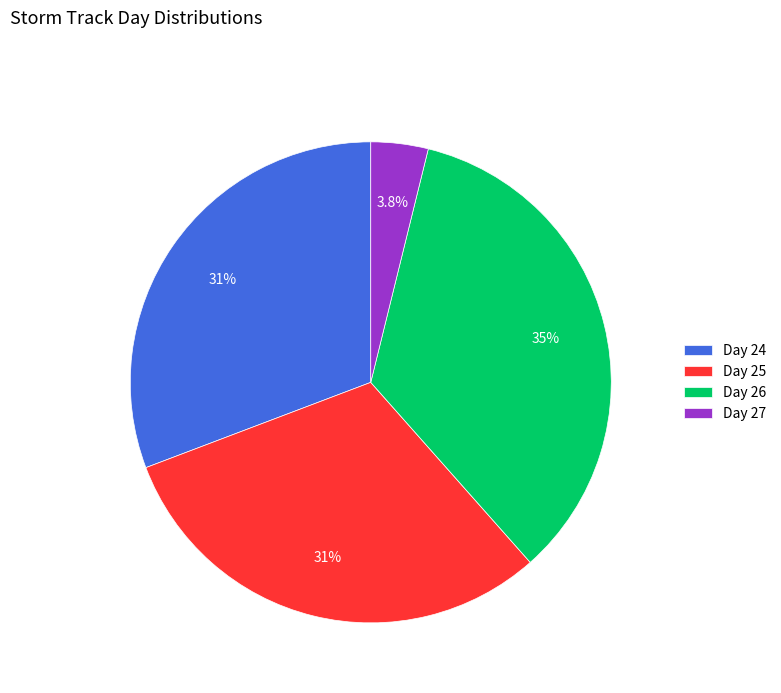

Does any single category account for the majority?

No